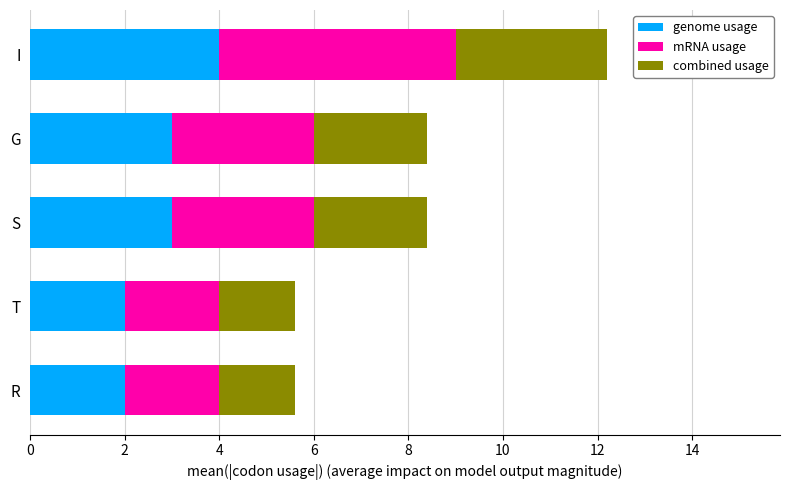

What are all the series names shown in the legend?

genome usage, mRNA usage, combined usage